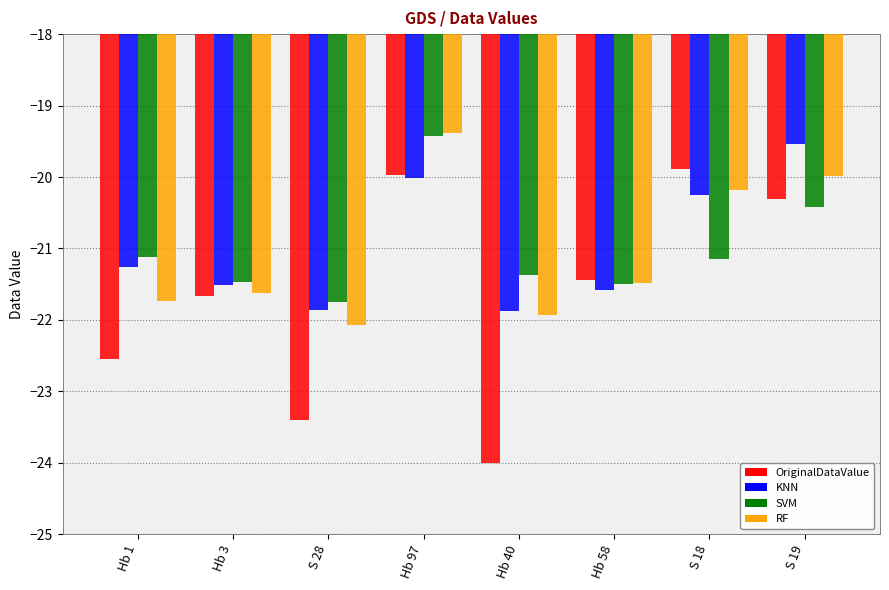

At which category is the sum across all series the highest?

Hb 97